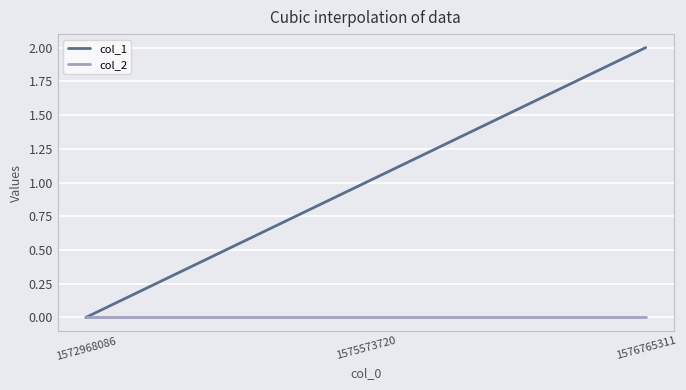

Which series changed the most between 1575573720 and 1576765311?

col_1